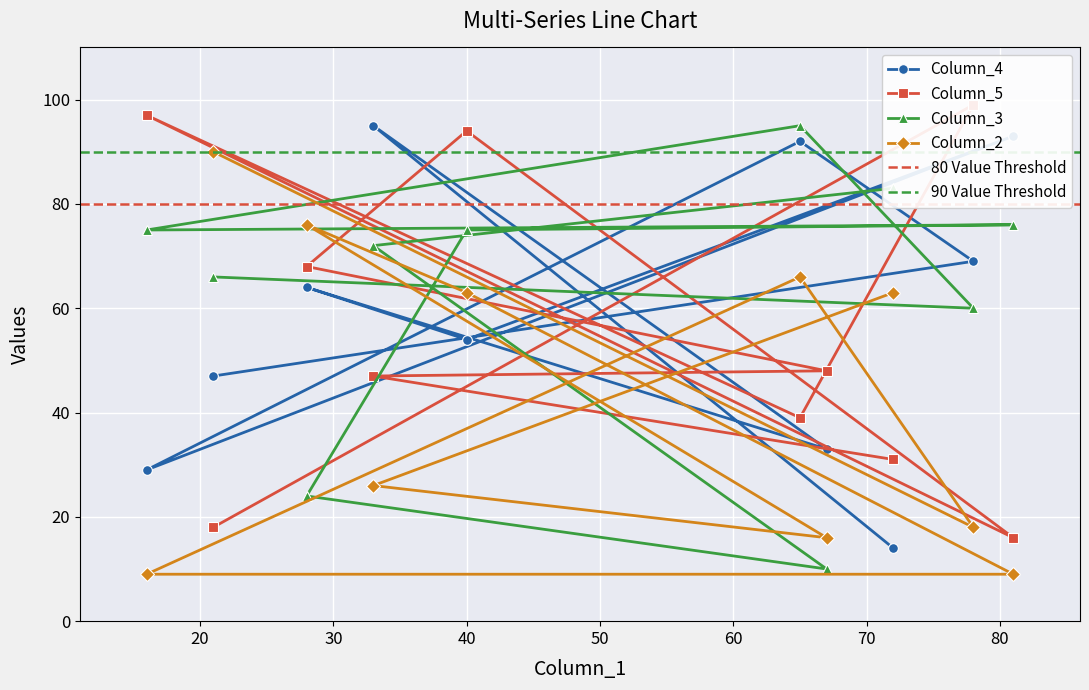

At which category is the sum across all series the highest?

65